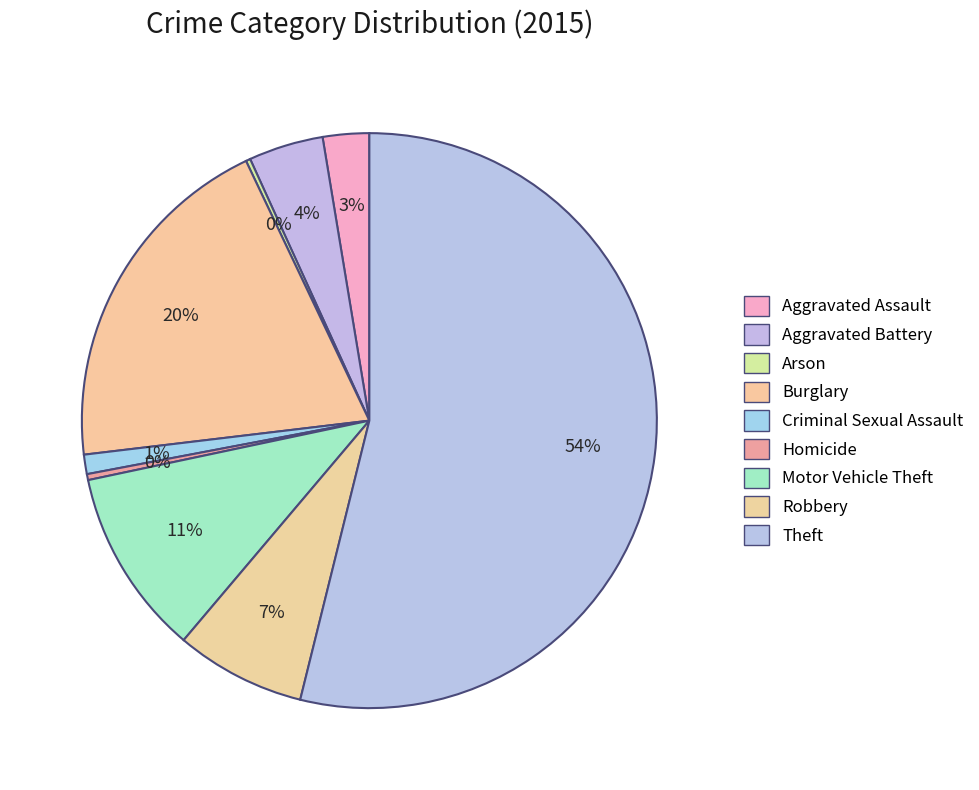

To the nearest percent, what portion does Aggravated Assault represent?

3%